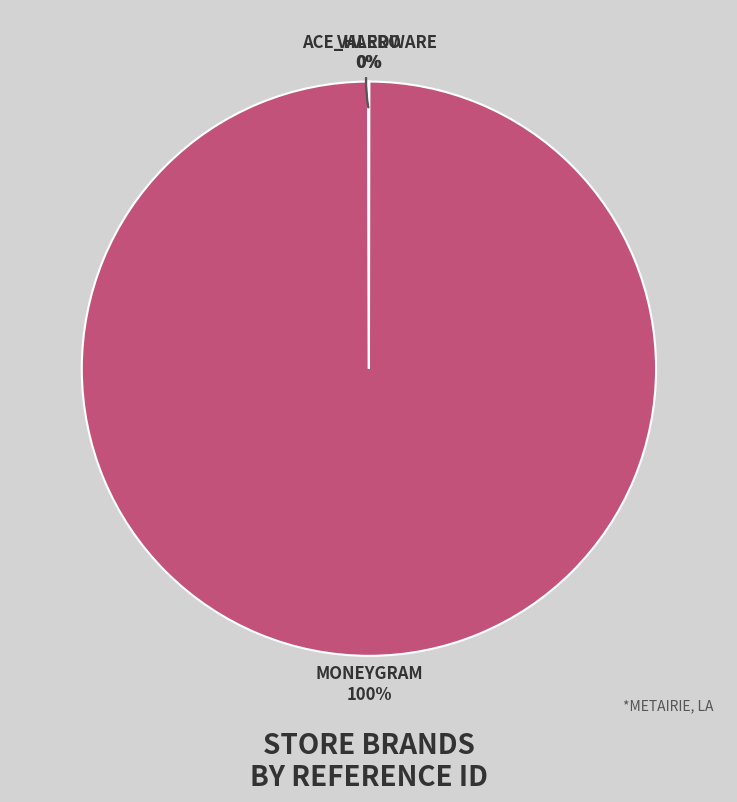

Is there any slice that represents more than half of the pie?

Yes